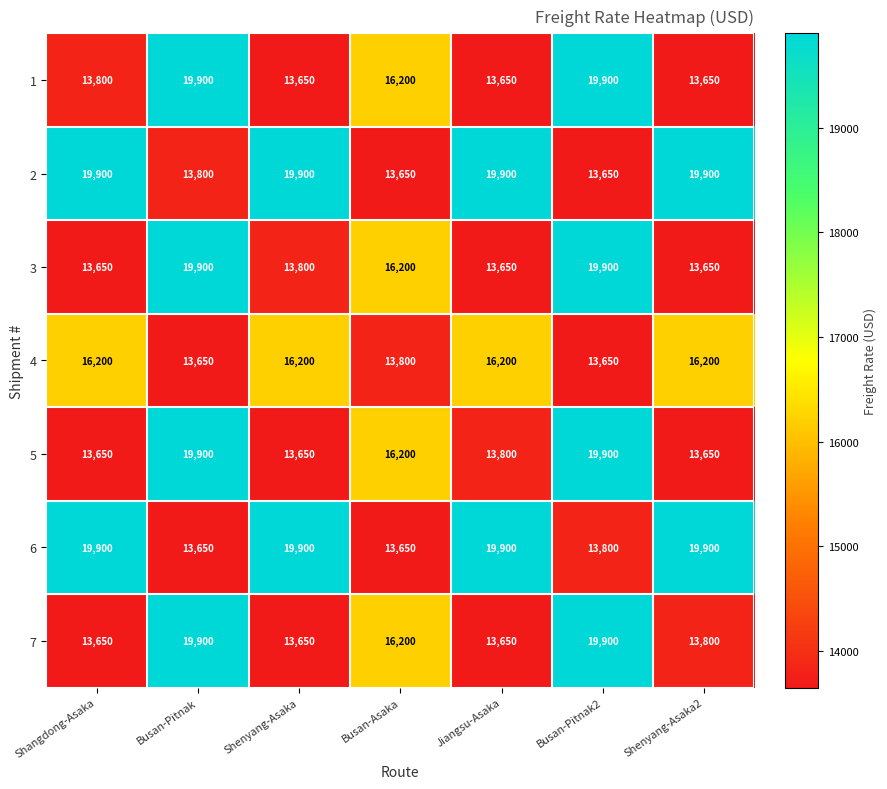

What is the difference between the highest and lowest values at Shenyang-Asaka2?

6250